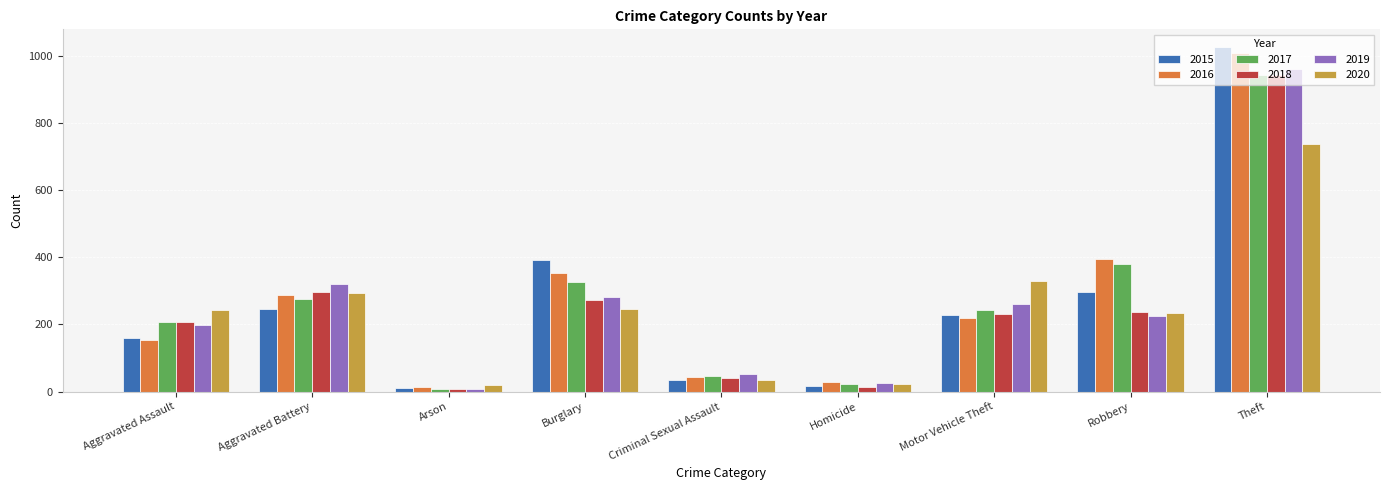

Does the chart contain any negative values?

No